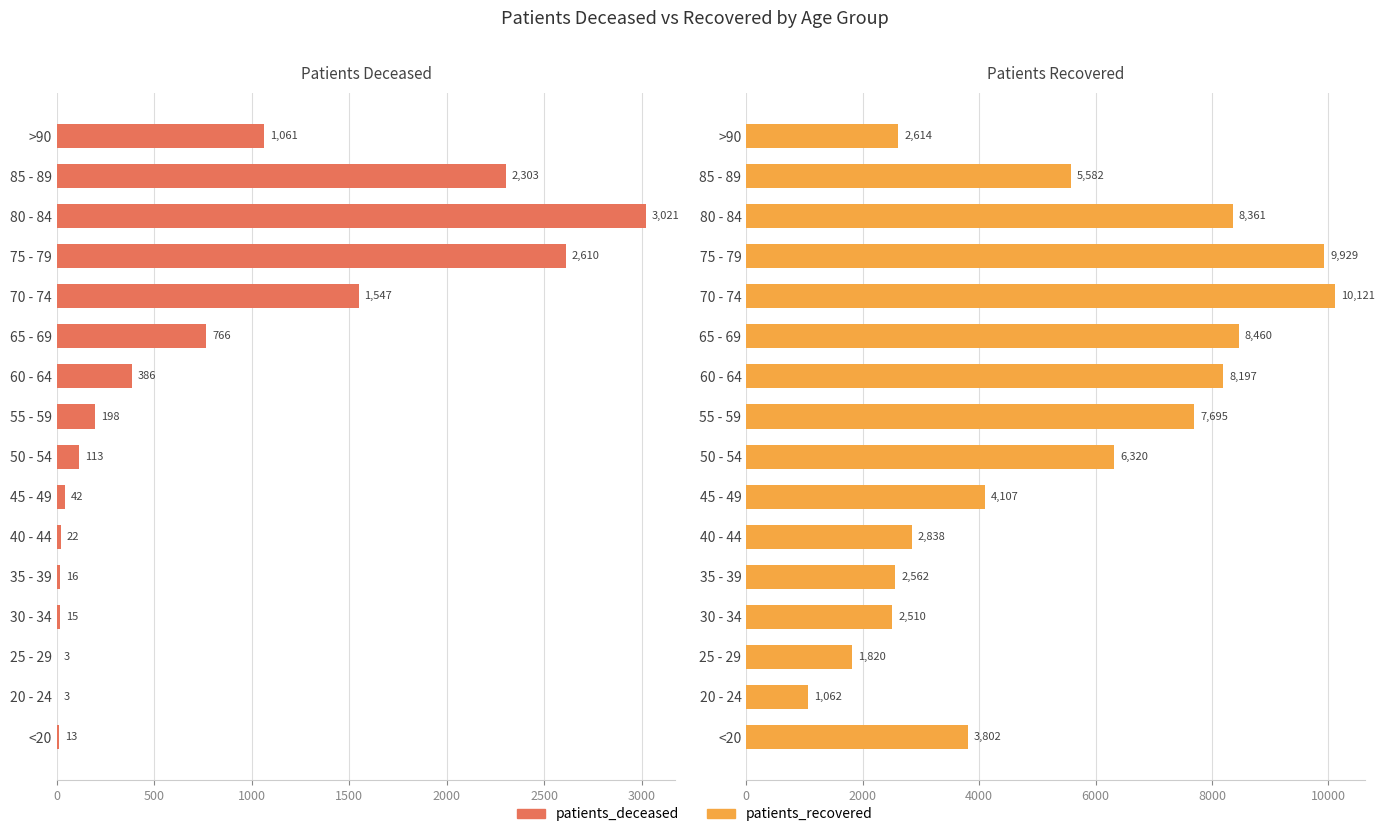

Which series has the largest total across all categories?

patients_recovered